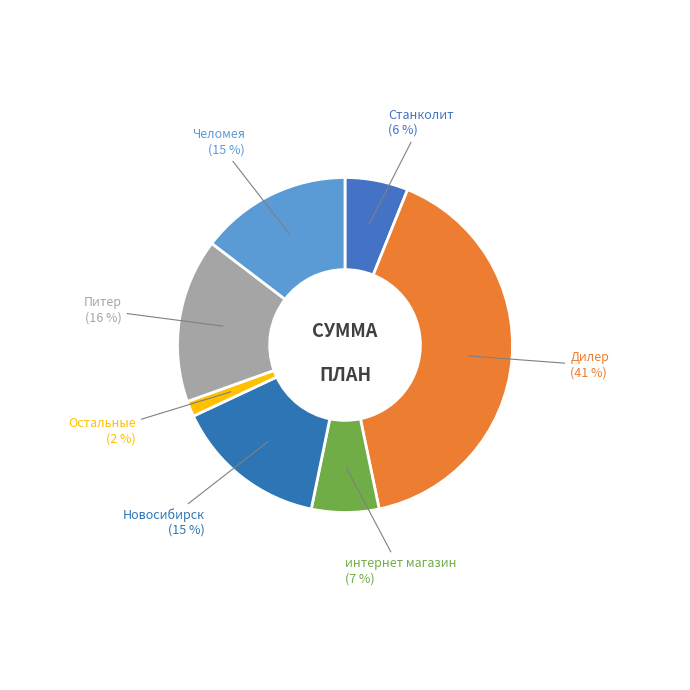

Is there any slice that represents more than half of the pie?

No